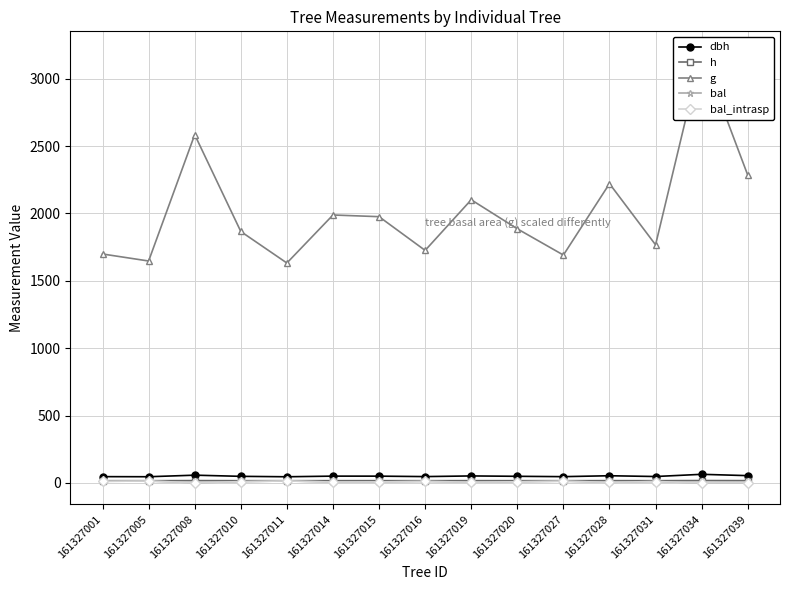

Which series has the largest total across all categories?

g